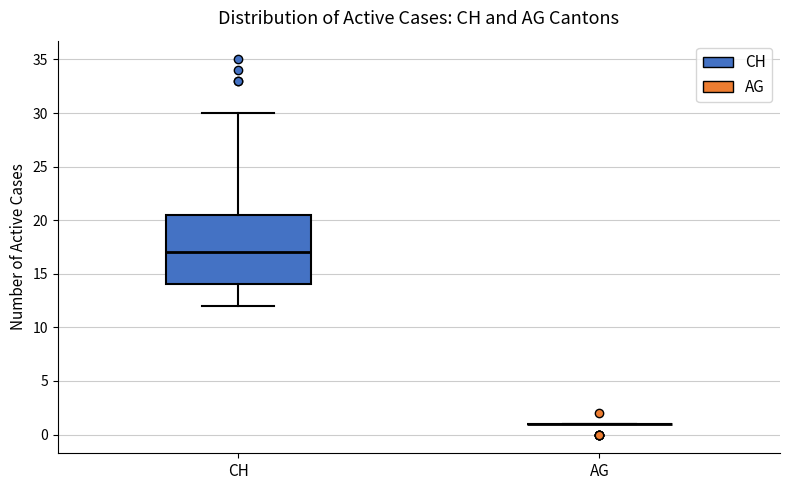

Where is the upper edge of the box for CH on the y-axis? The values are not printed on the chart, so give them approximately, as read against the axis.

20.5